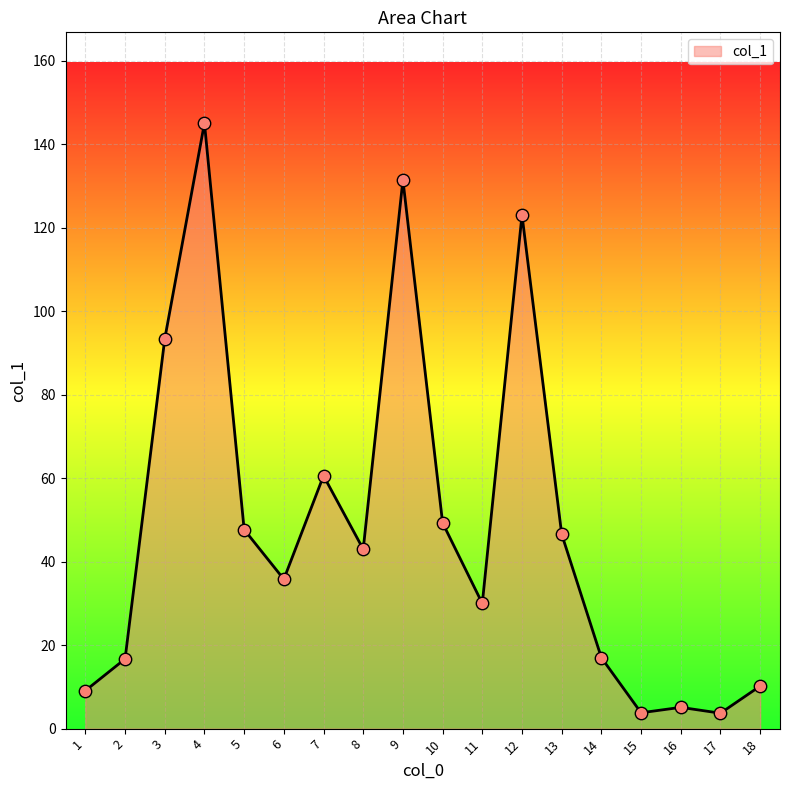

What is the ratio of the value at 6 to the value at 7?

0.6